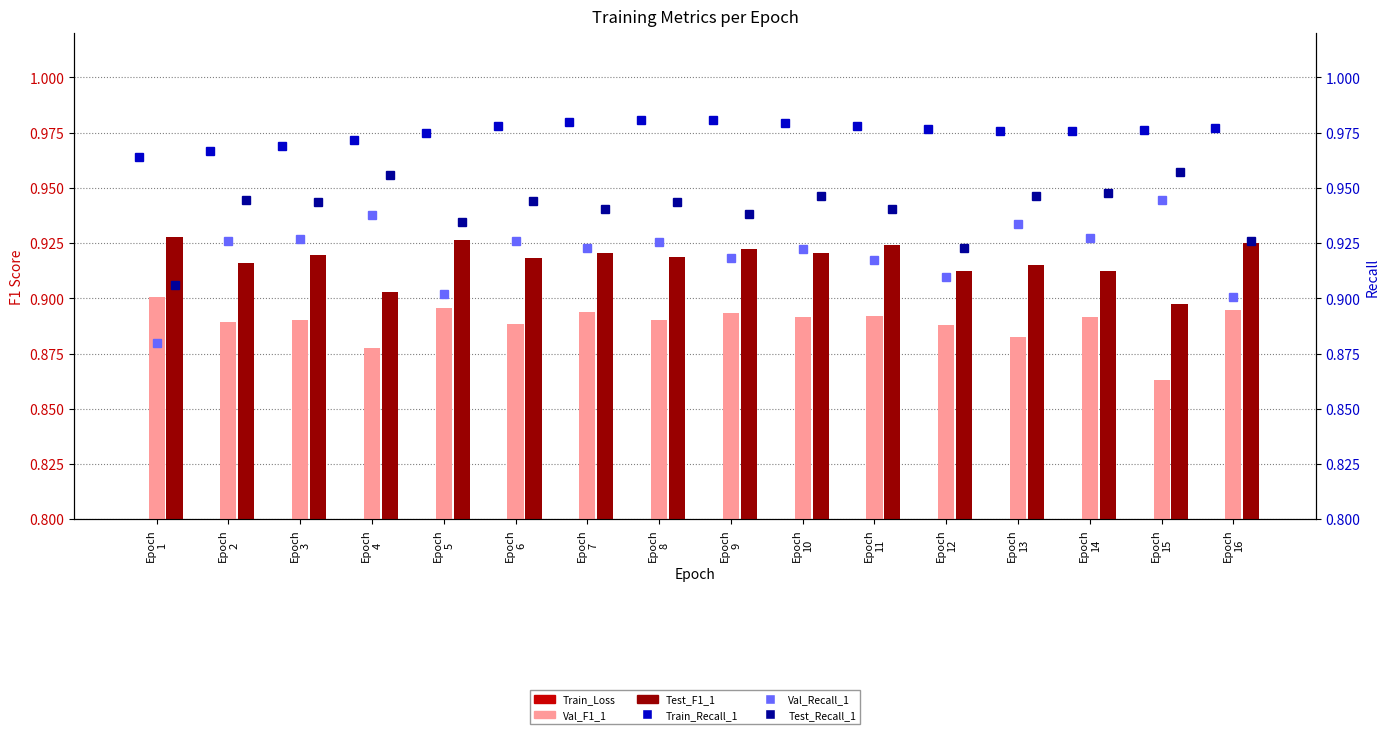

The value of Val_Recall_1 at Epoch
11 is 0.9. True or false?

True